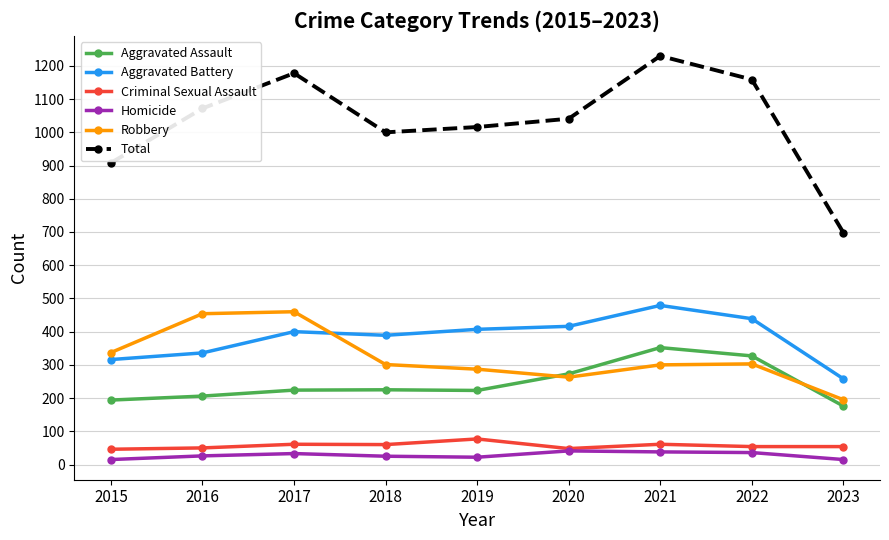

How many values in the Aggravated Battery series are below 400?

4